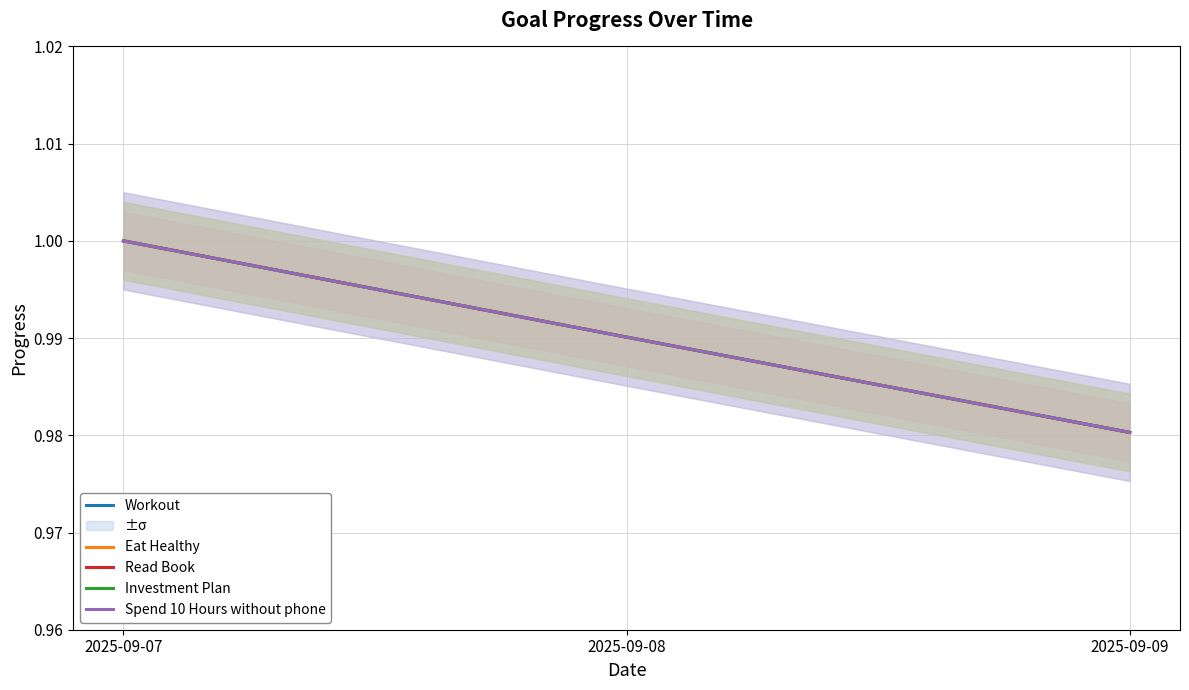

At how many categories does at least one series exceed 0?

3